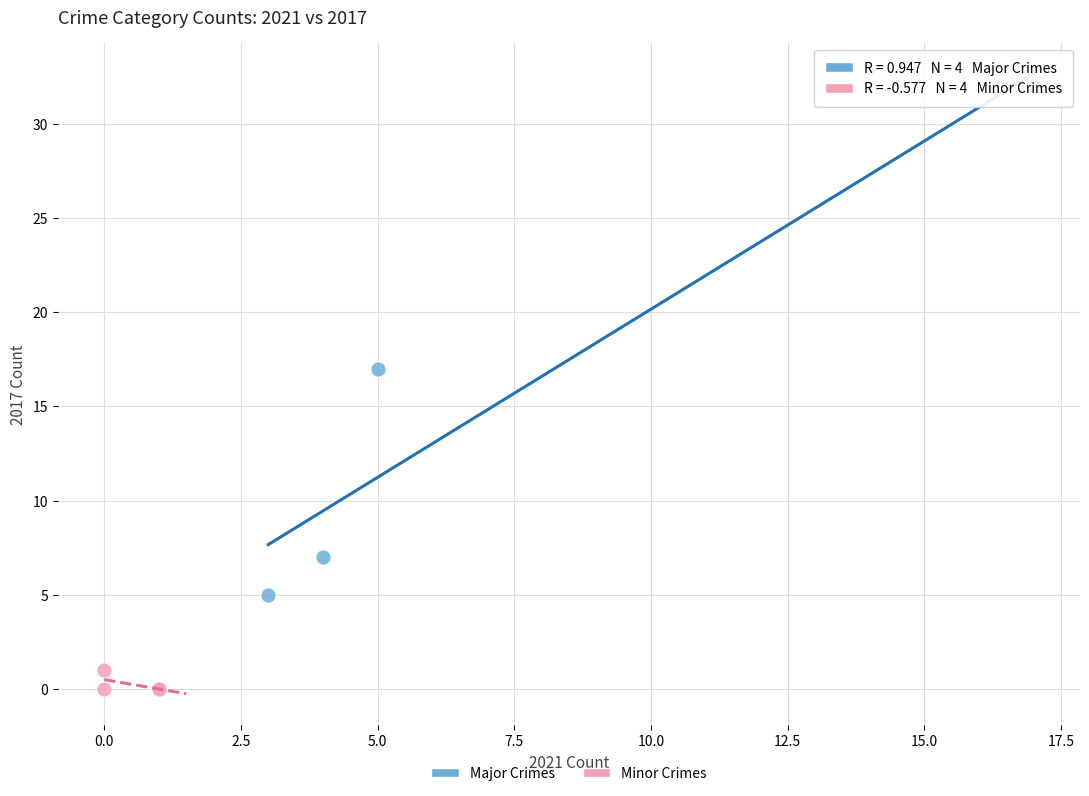

What are all the series names shown in the legend?

Major Crimes, Minor Crimes